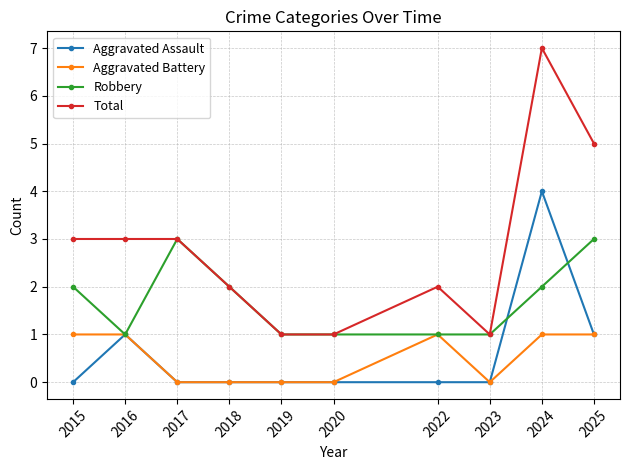

Which series has the largest range (max minus min)?

Total